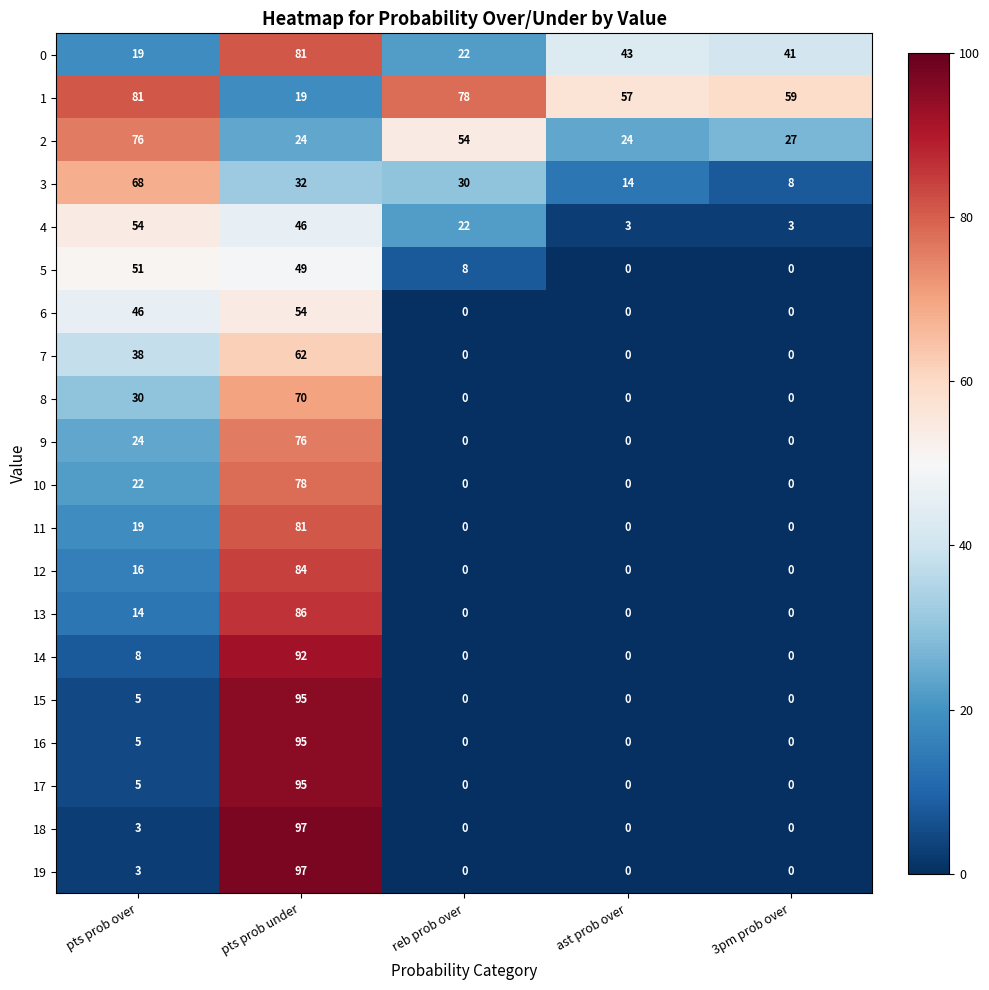

At which label does 4 reach its peak?

pts prob over